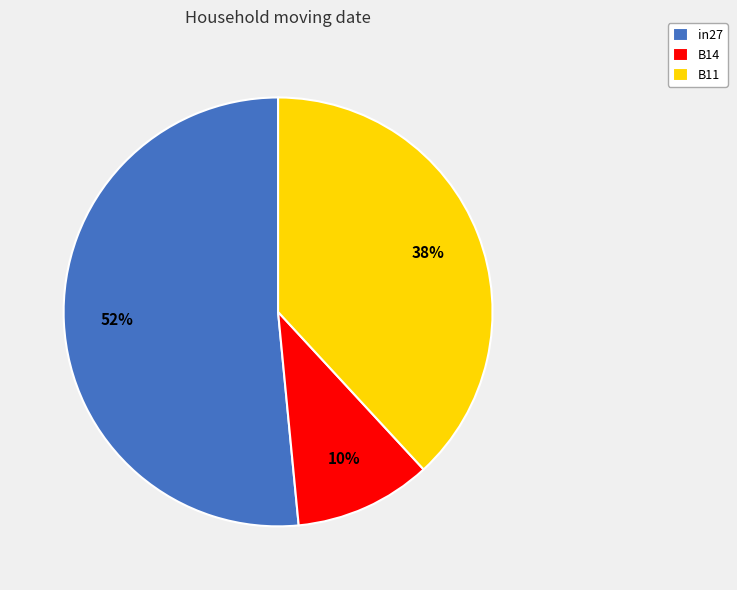

To the nearest percent, what is the combined percentage of B11 and B14?

48%